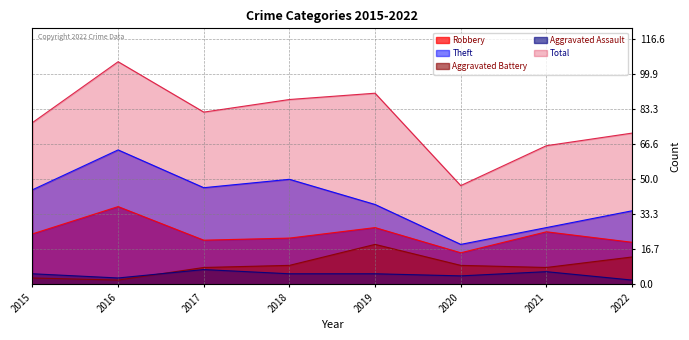

What is the smallest value displayed?

2